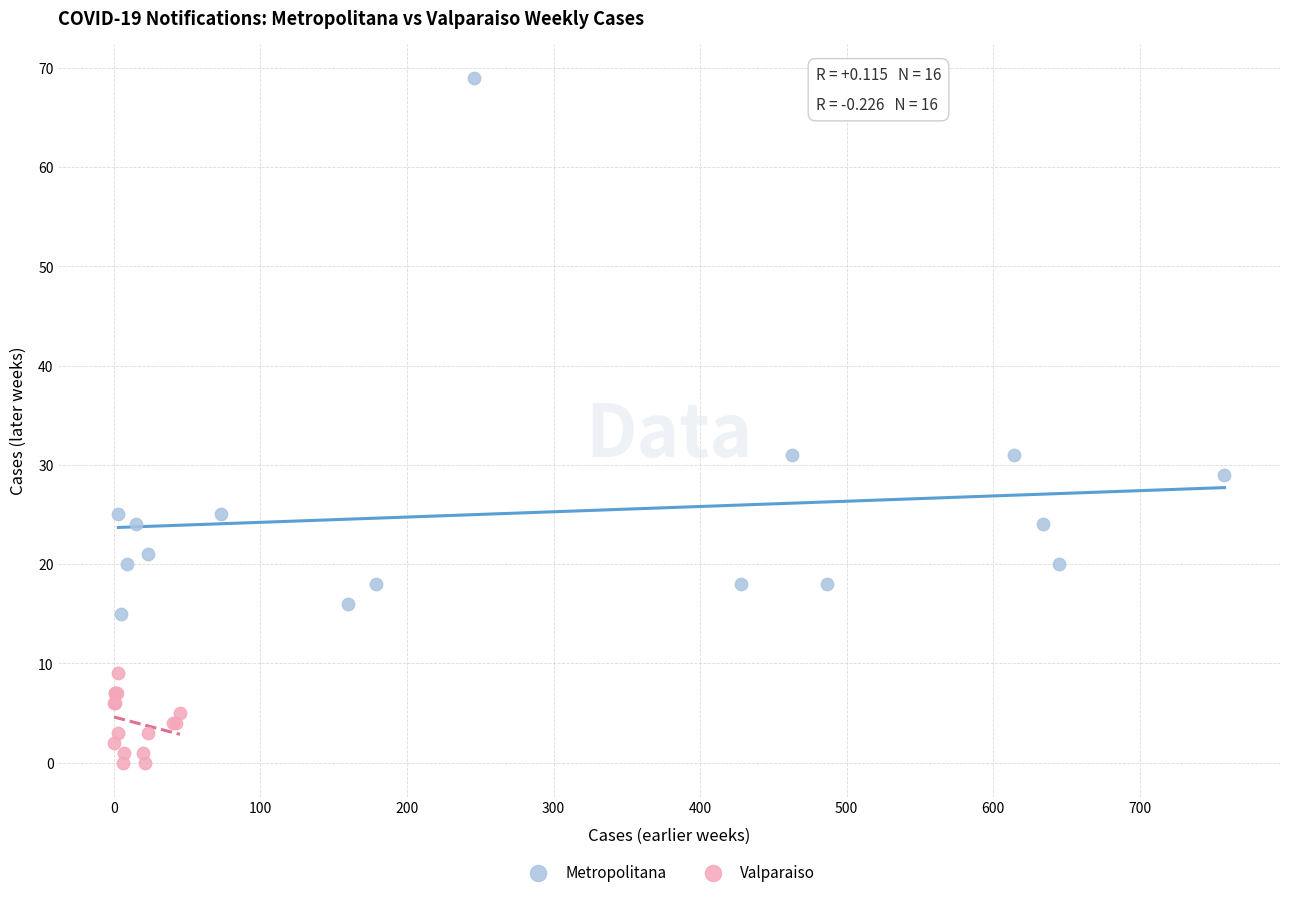

Which series contains the highest Y value?

Metropolitana